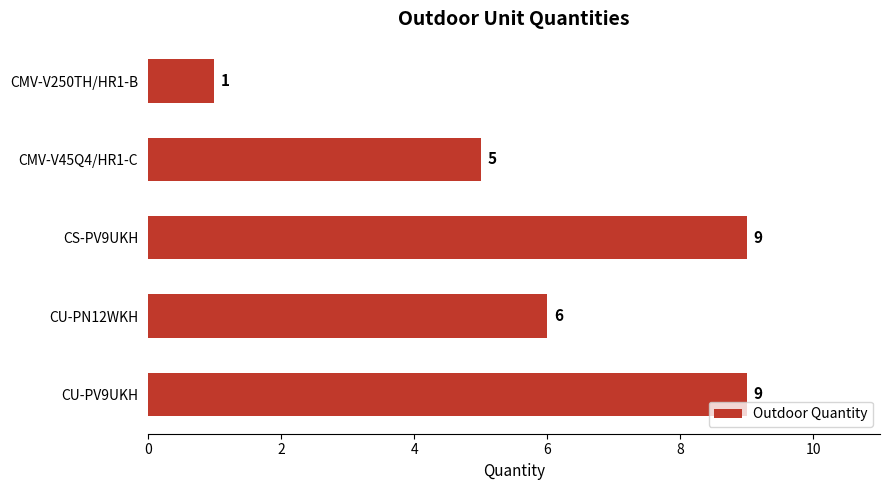

Reading top to bottom, list all the values displayed in this chart.

CMV-V250TH/HR1-B=1	CMV-V45Q4/HR1-C=5	CS-PV9UKH=9	CU-PN12WKH=6	CU-PV9UKH=9